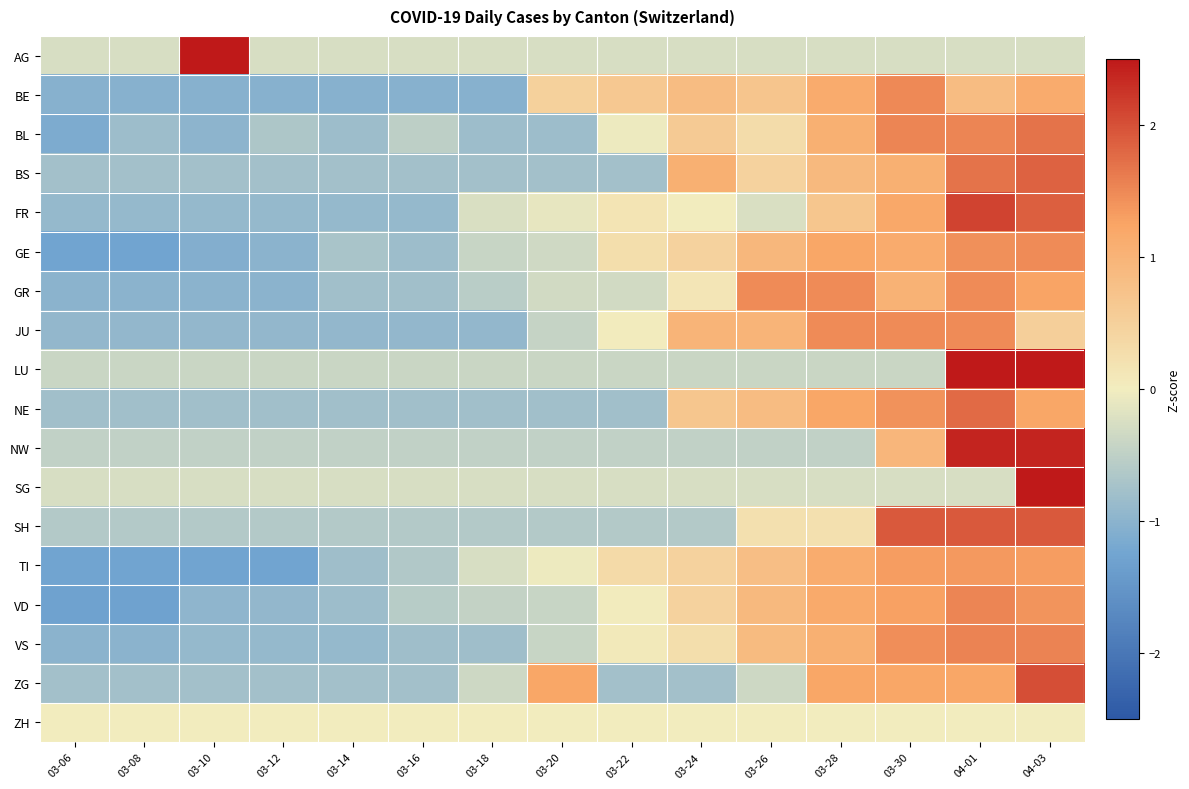

At which category is the sum across all series the highest?

04-03